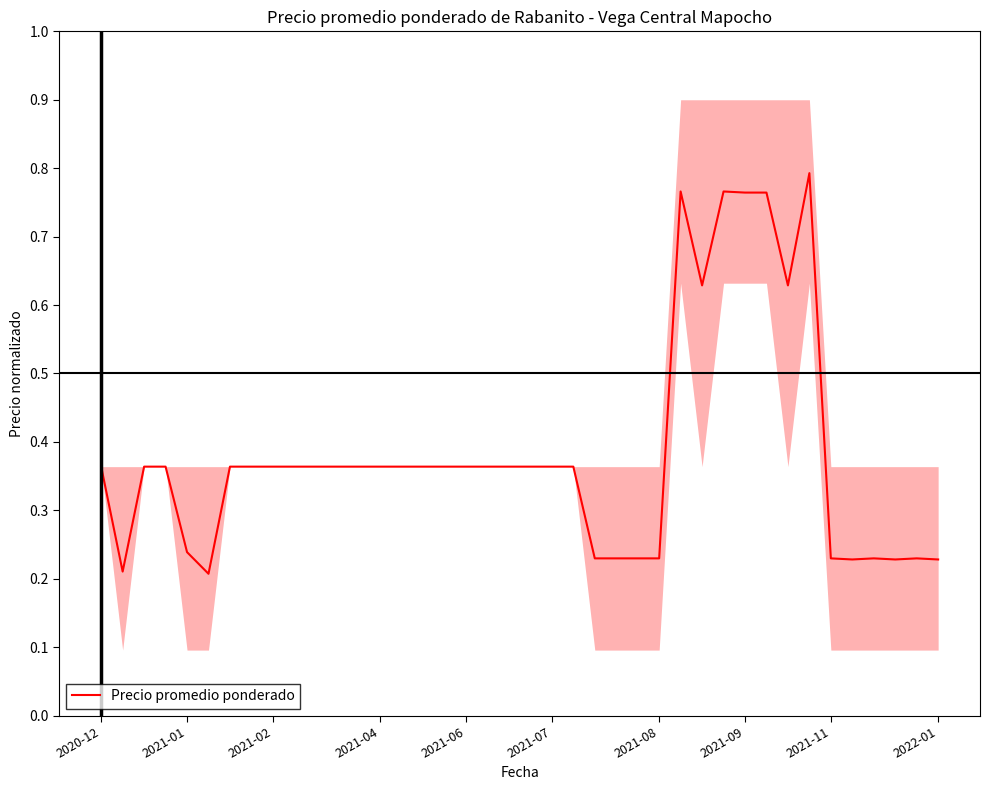

Is it true that Precio promedio ponderado equals 0.1 at 2021-11?

False